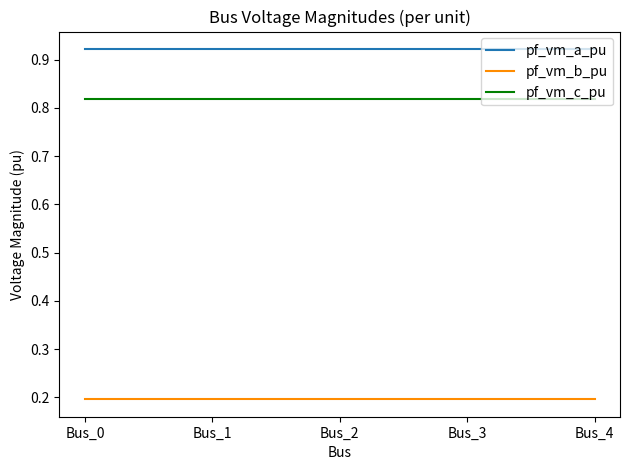

True or false: pf_vm_a_pu and pf_vm_b_pu cross at least once.

False